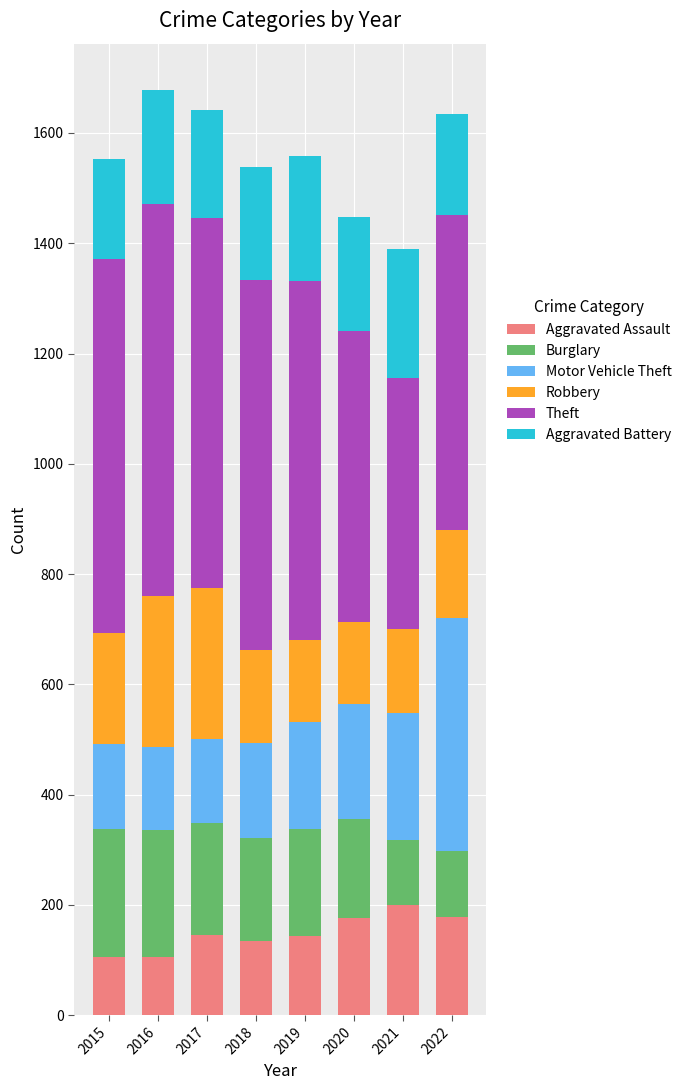

What is the difference between the maximum and minimum values in the Aggravated Assault series?

93